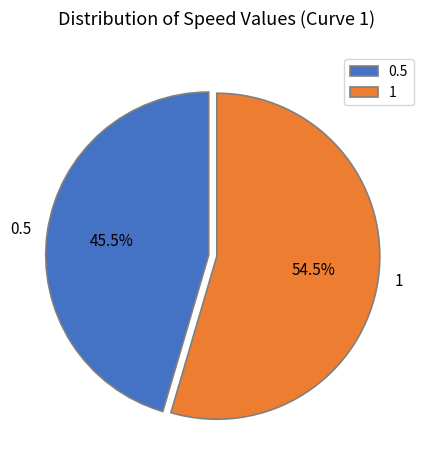

Which slice is the smallest?

0.5